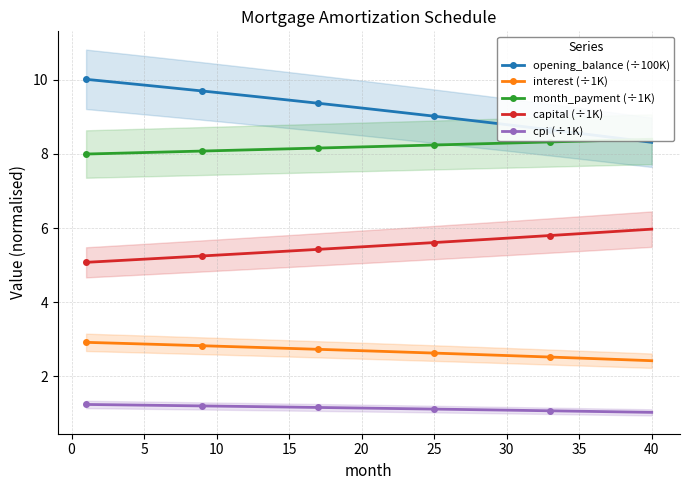

What is the lowest value of the opening_balance (÷100K) series?

8.3